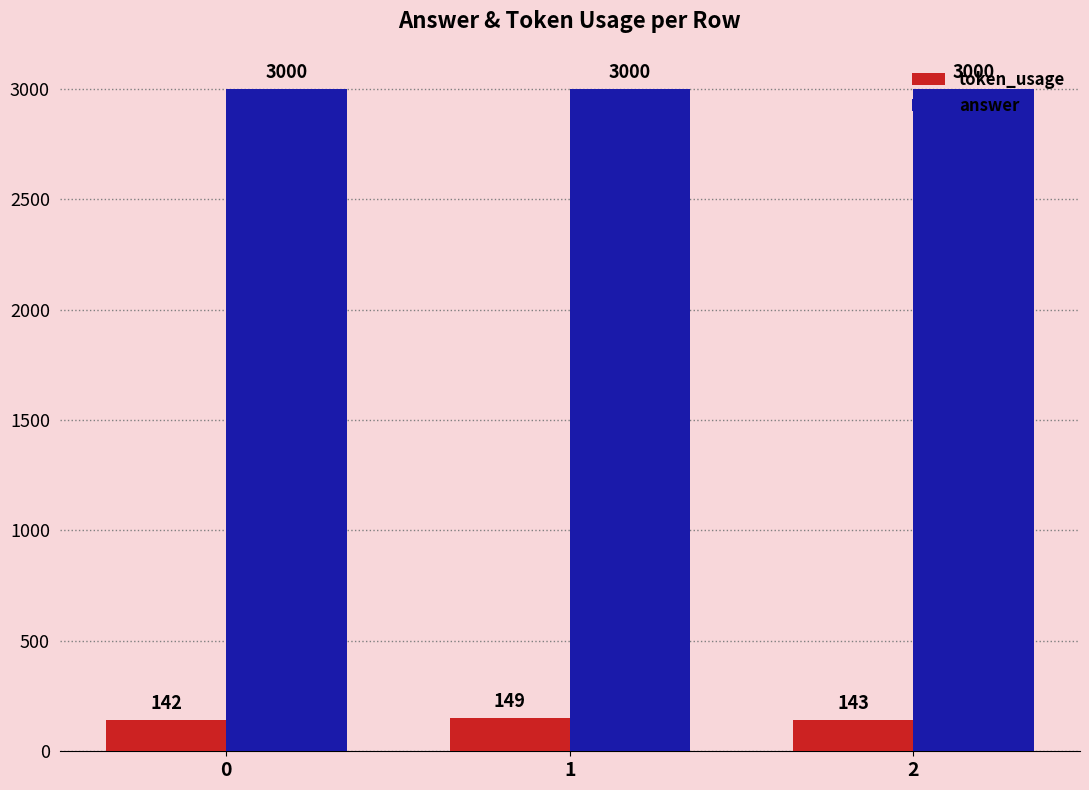

True or false: answer has a value of 3000 at 1.

True